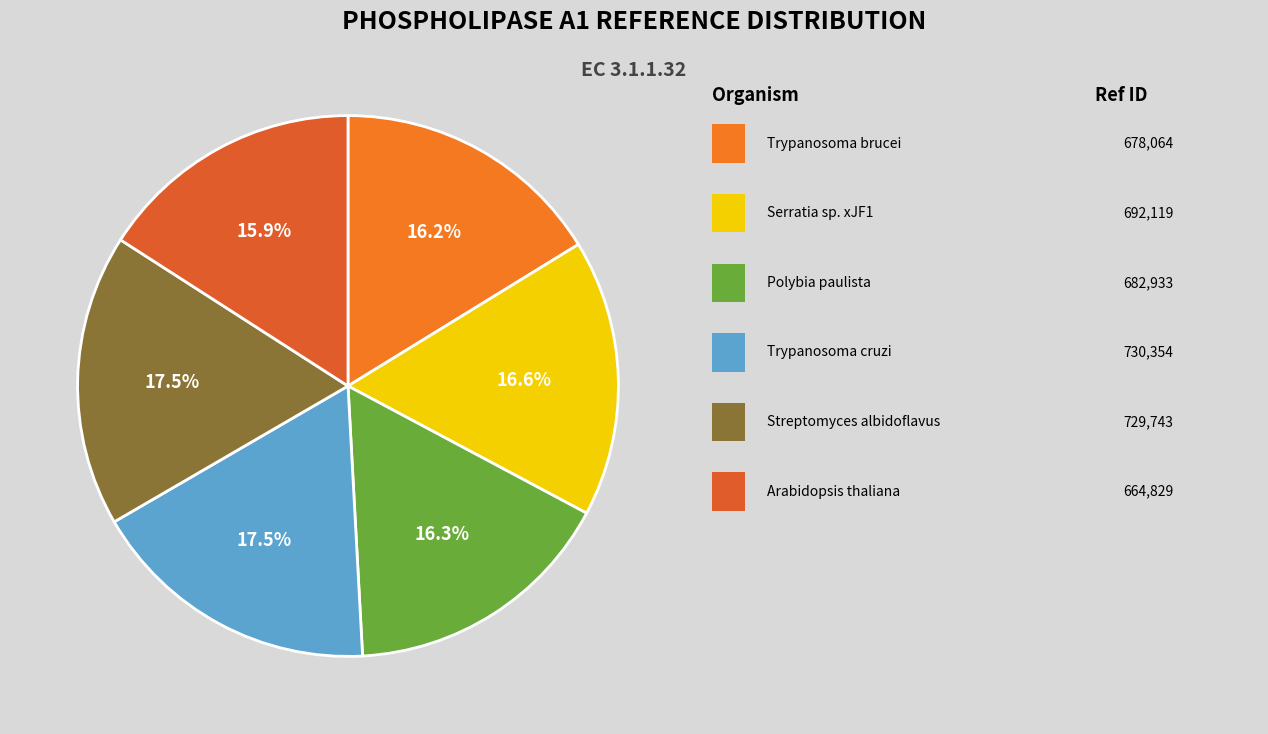

To the nearest percent, what is the difference between the largest and smallest slice percentages?

2%